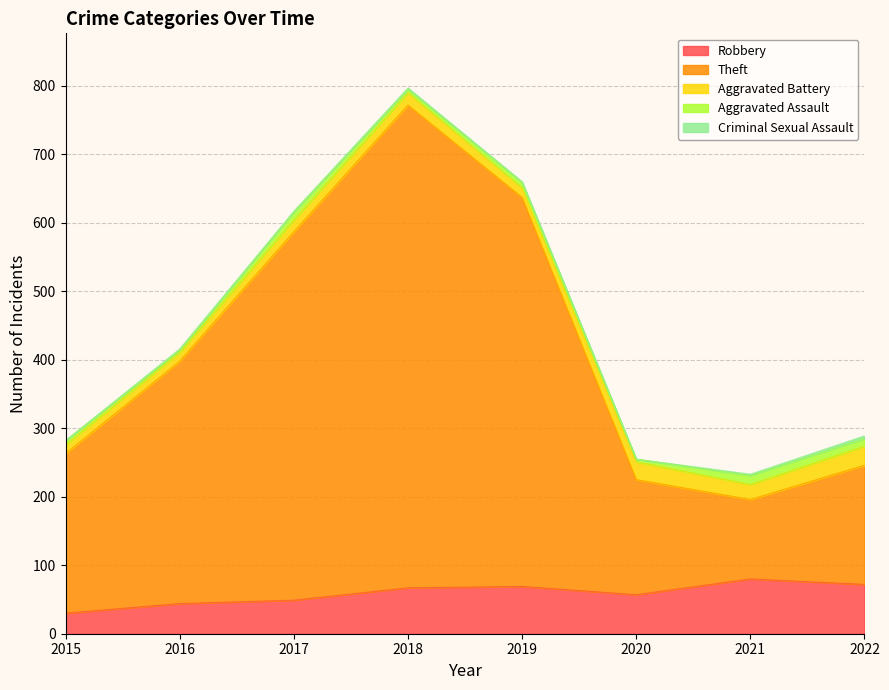

What is the value of the Theft point at the 7th from the left?

116